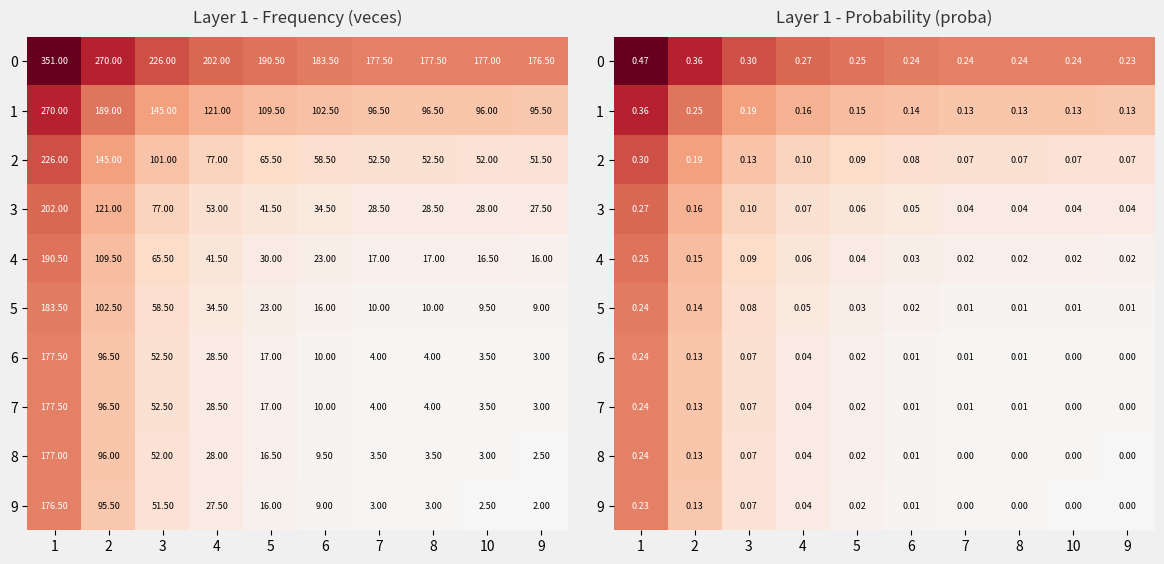

At which category is the sum across all series the highest?

1